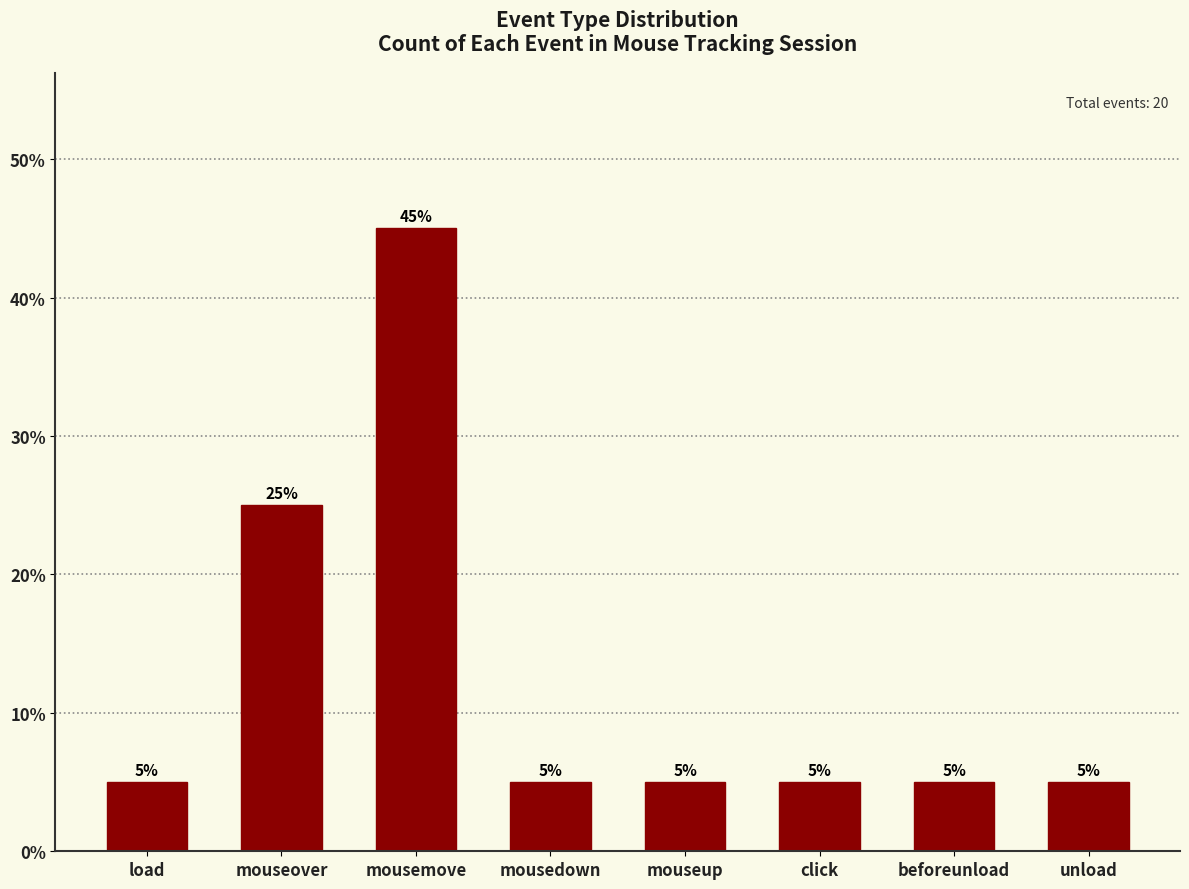

Reading left to right, extract all data points from this chart.

5	25	45	5	5	5	5	5